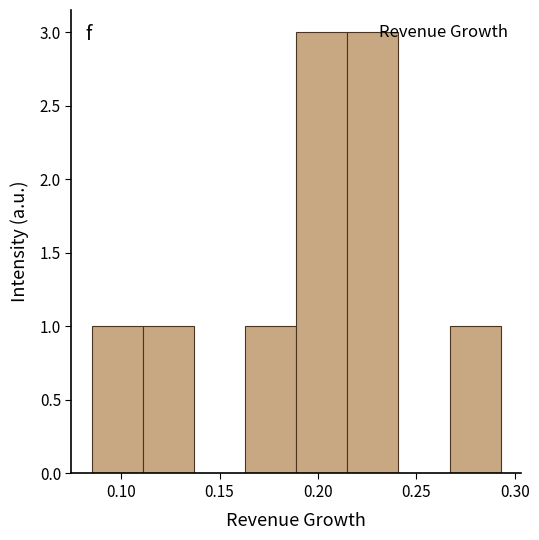

How tall is the bar that spans 0.085 to 0.110 on the x-axis? Neither the bar edges nor the heights are printed on the chart, so give them approximately, as read against the axes.

1